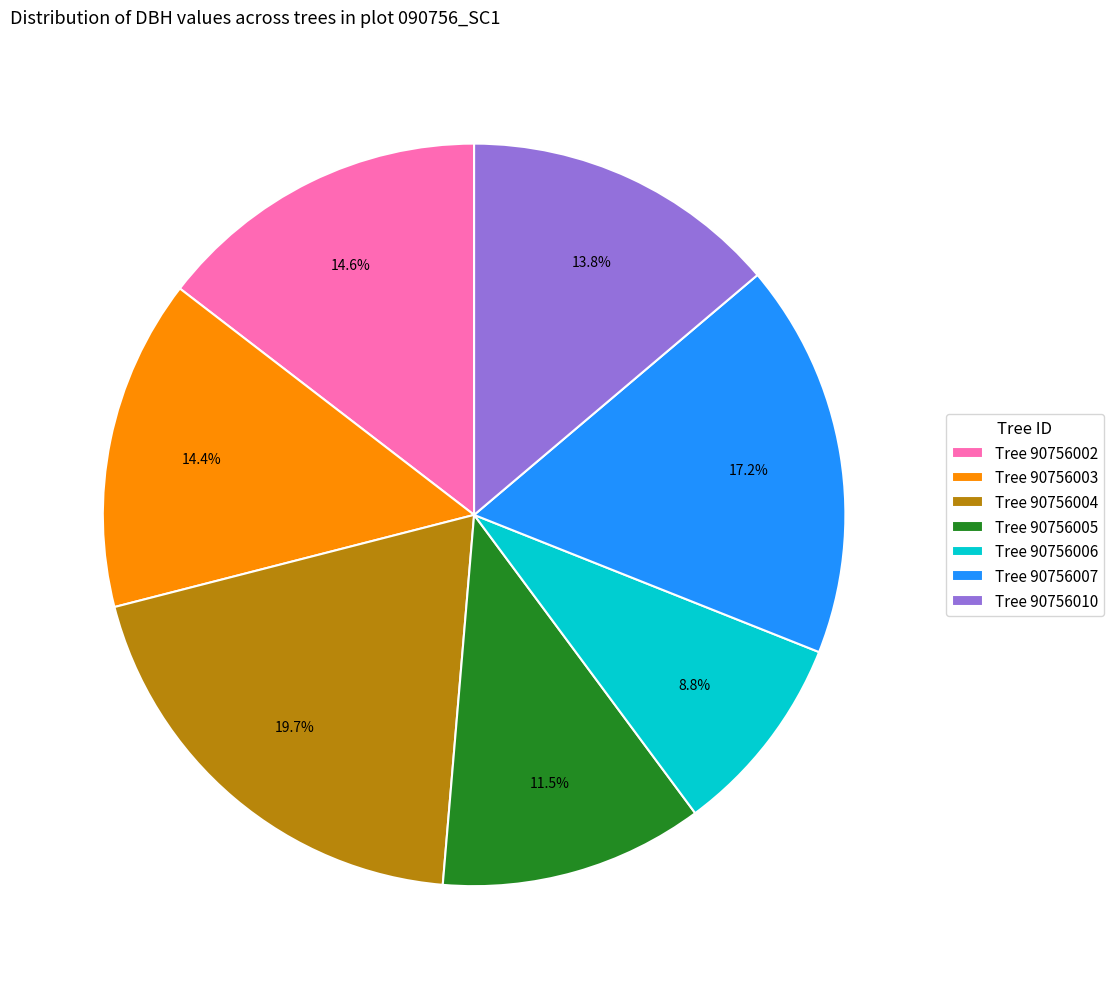

How many segments does this pie chart have?

7